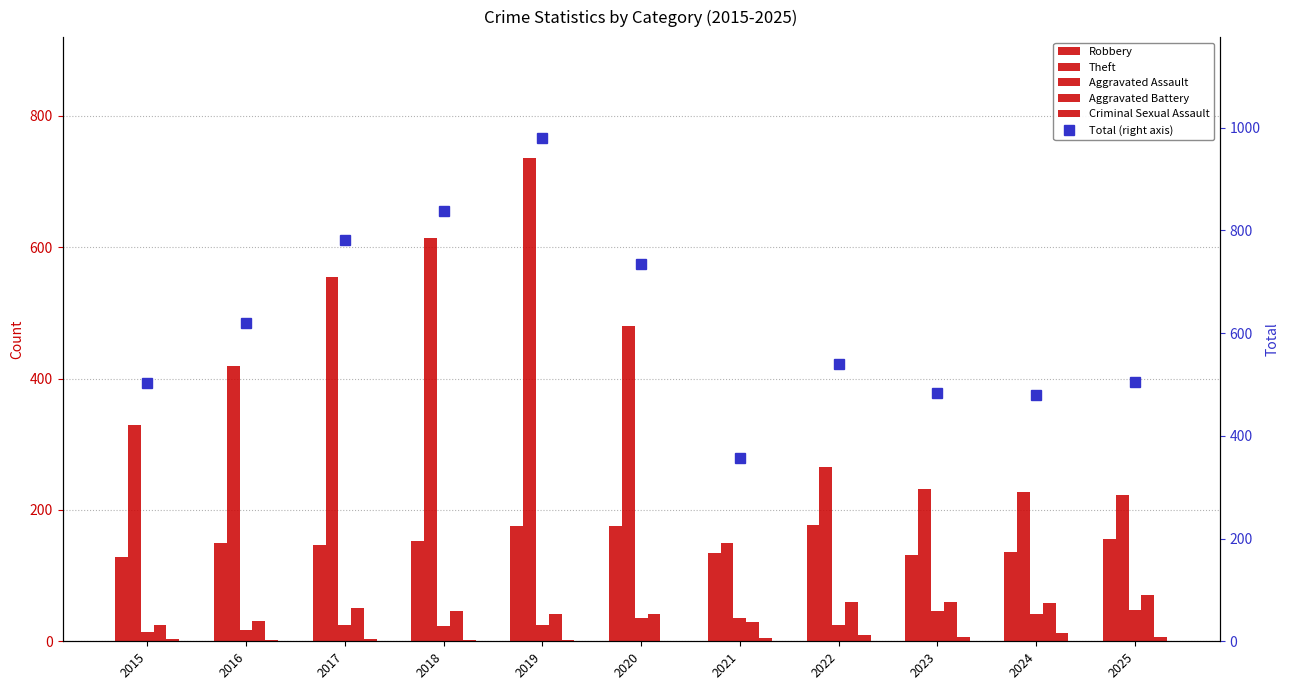

List the labels in order of Aggravated Assault value, largest first.

2025, 2023, 2024, 2020, 2021, 2017, 2019, 2022, 2018, 2016, 2015